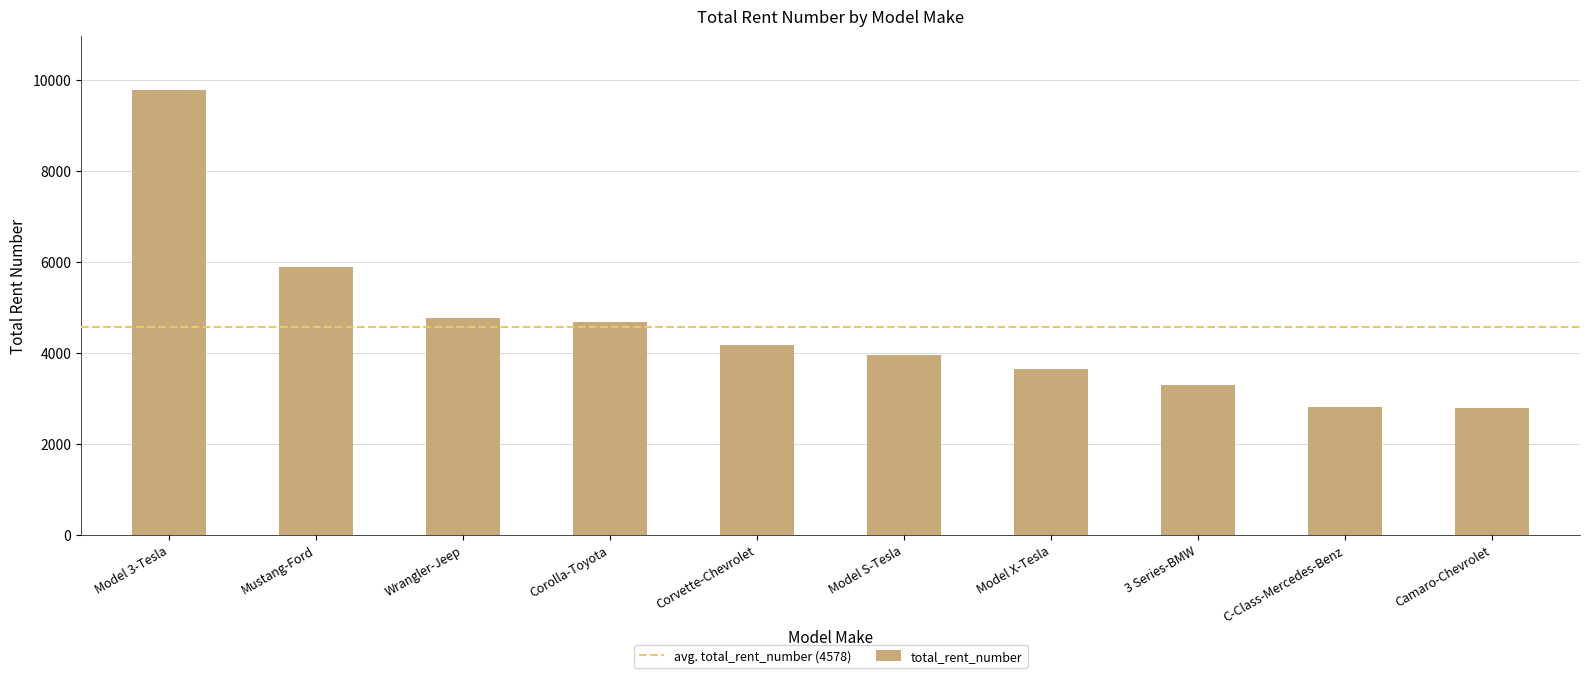

What is the greatest value displayed?

9794